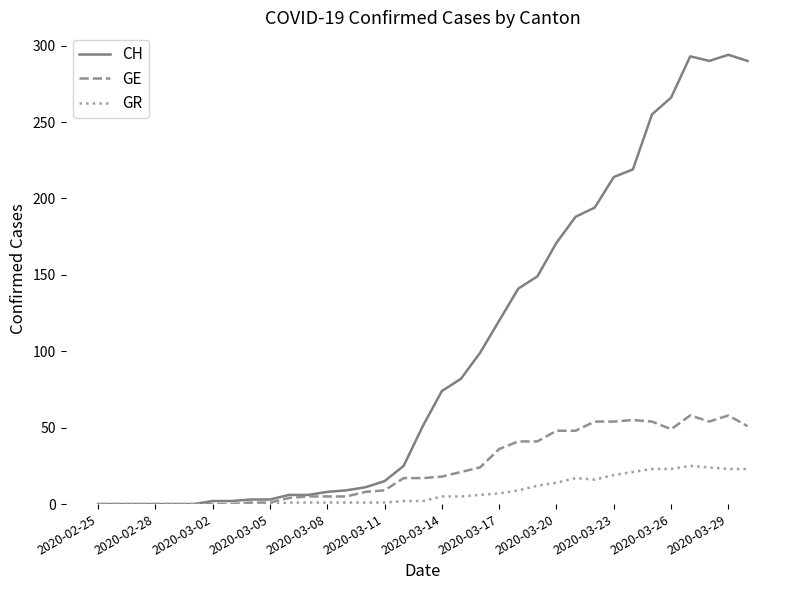

Which series has the widest spread of values?

CH